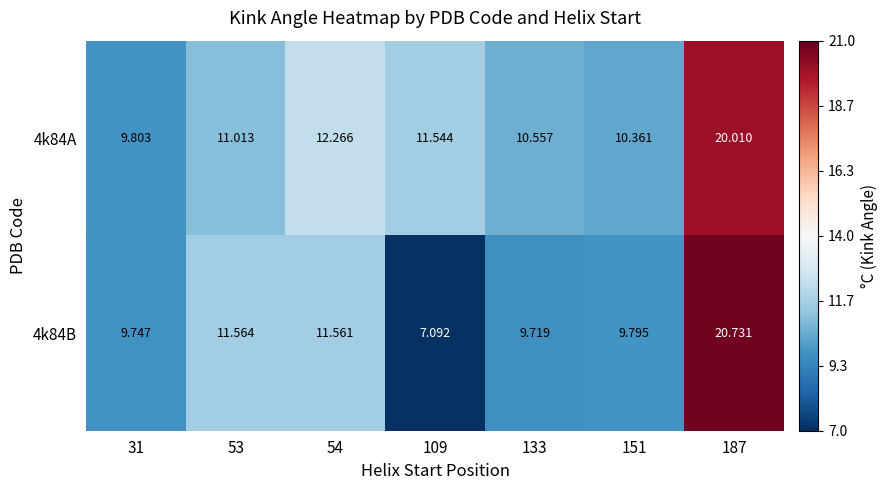

Is the value of 4k84A at 54 greater than the value of 4k84B at 109?

Yes